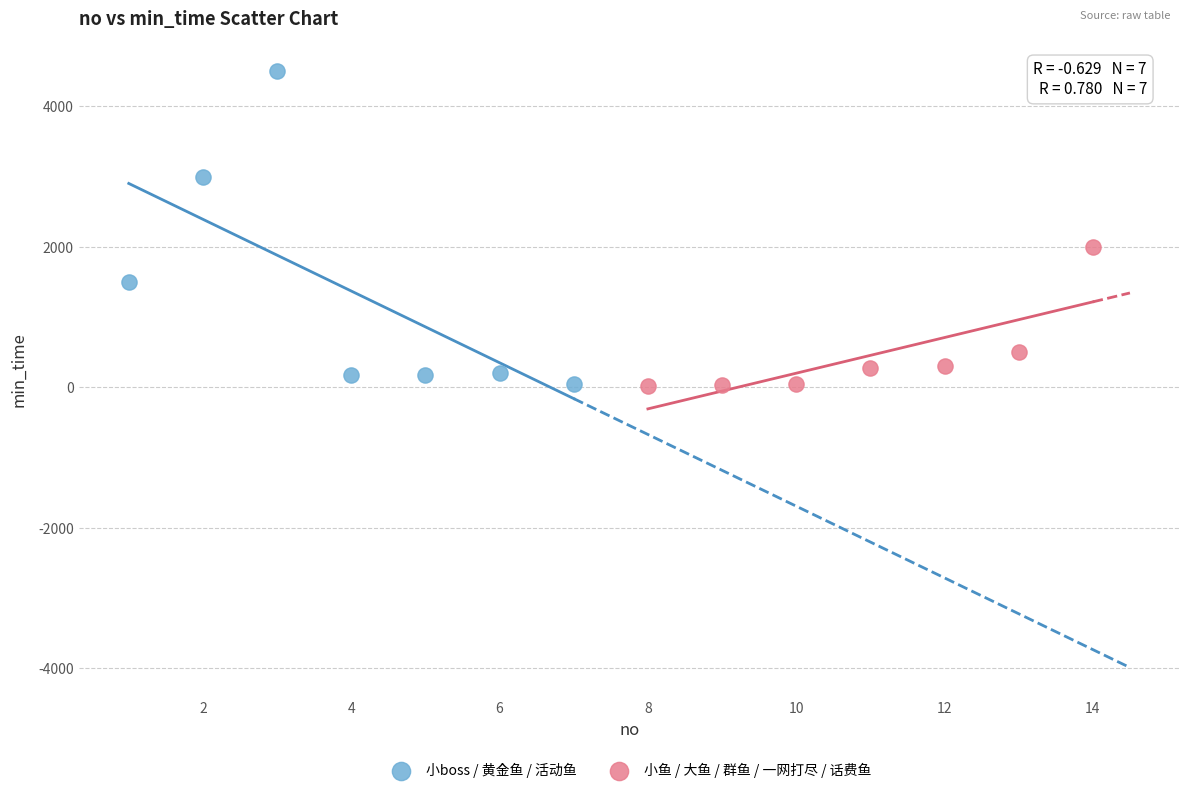

Which series has the largest Y range (max minus min)?

小boss / 黄金鱼 / 活动鱼